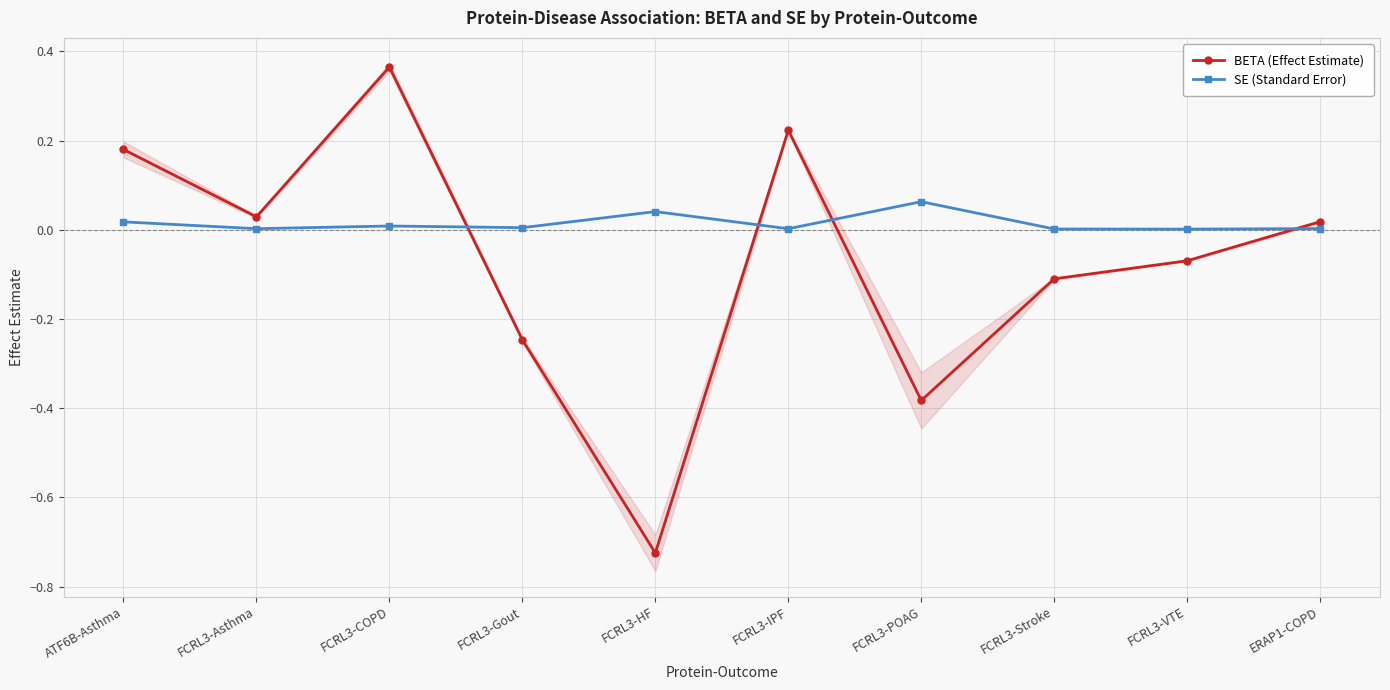

What is the difference between the highest and lowest values at FCRL3-VTE?

0.1